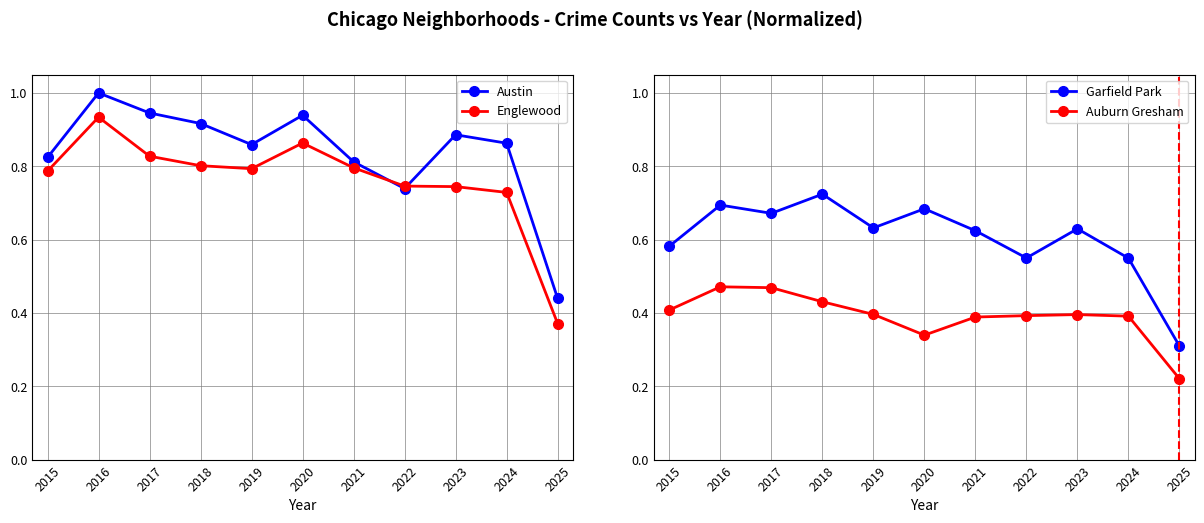

Is the value of Englewood at 2016 greater than the value of Garfield Park at 2018?

Yes